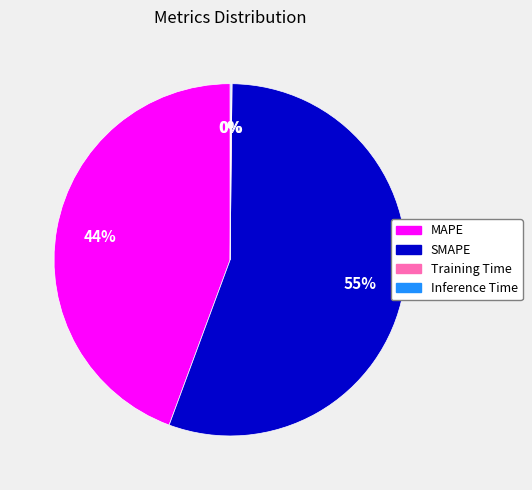

True or false: SMAPE accounts for 55% of the total.

True